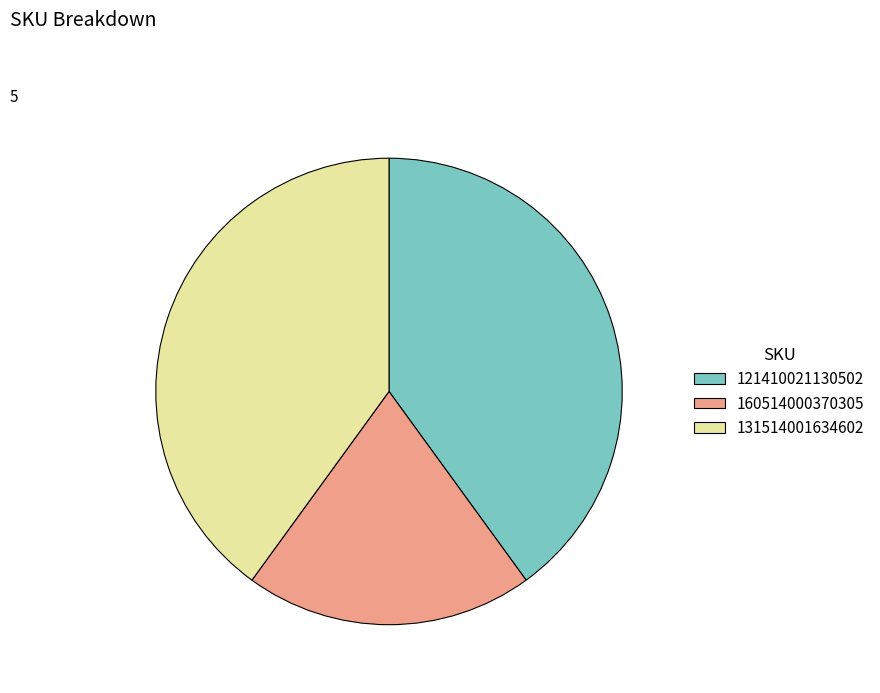

Between 121410021130502 and 160514000370305, which is larger?

121410021130502